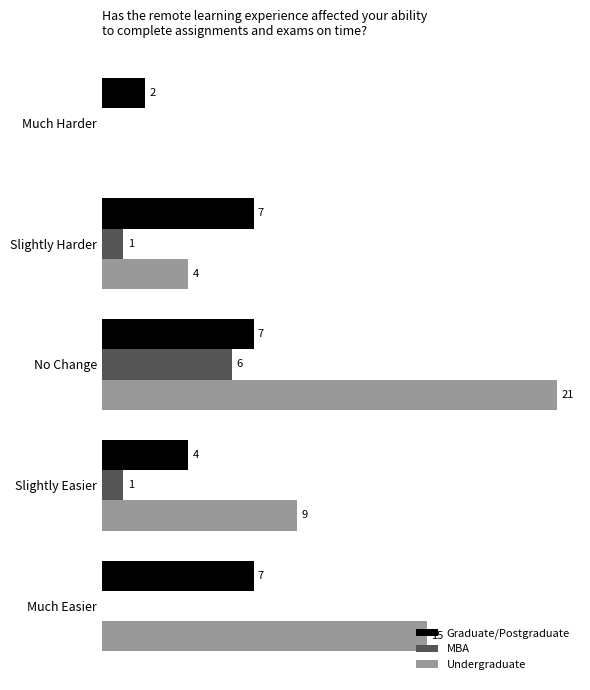

Between Slightly Harder and Much Easier, which series saw the biggest shift?

Undergraduate